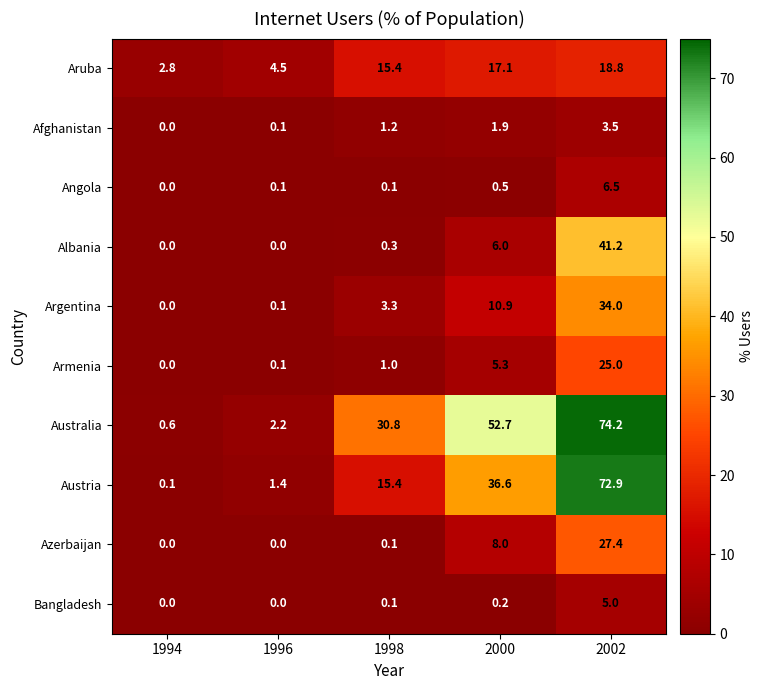

Which series has the largest total across all categories?

Australia